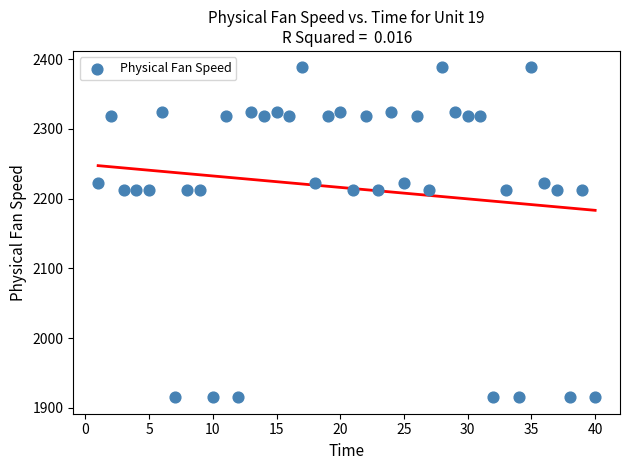

What is the range of X values (max minus min)?

39.0